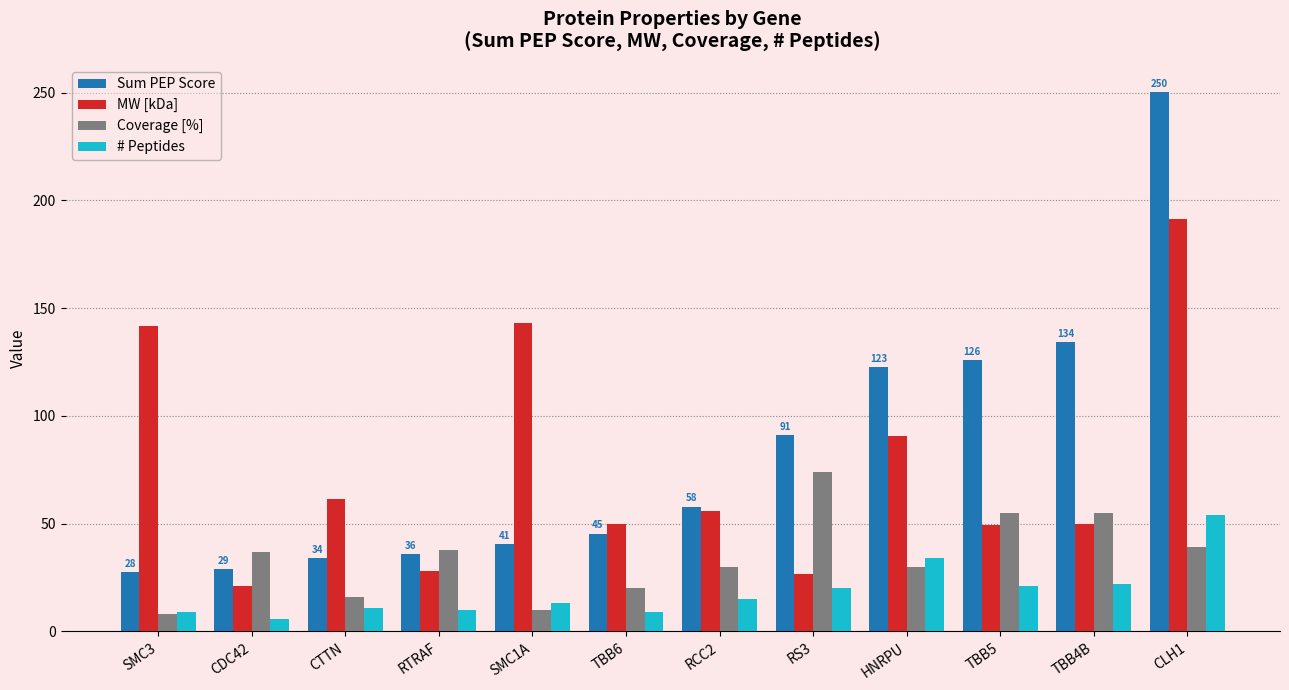

Which series has the largest range (max minus min)?

Sum PEP Score